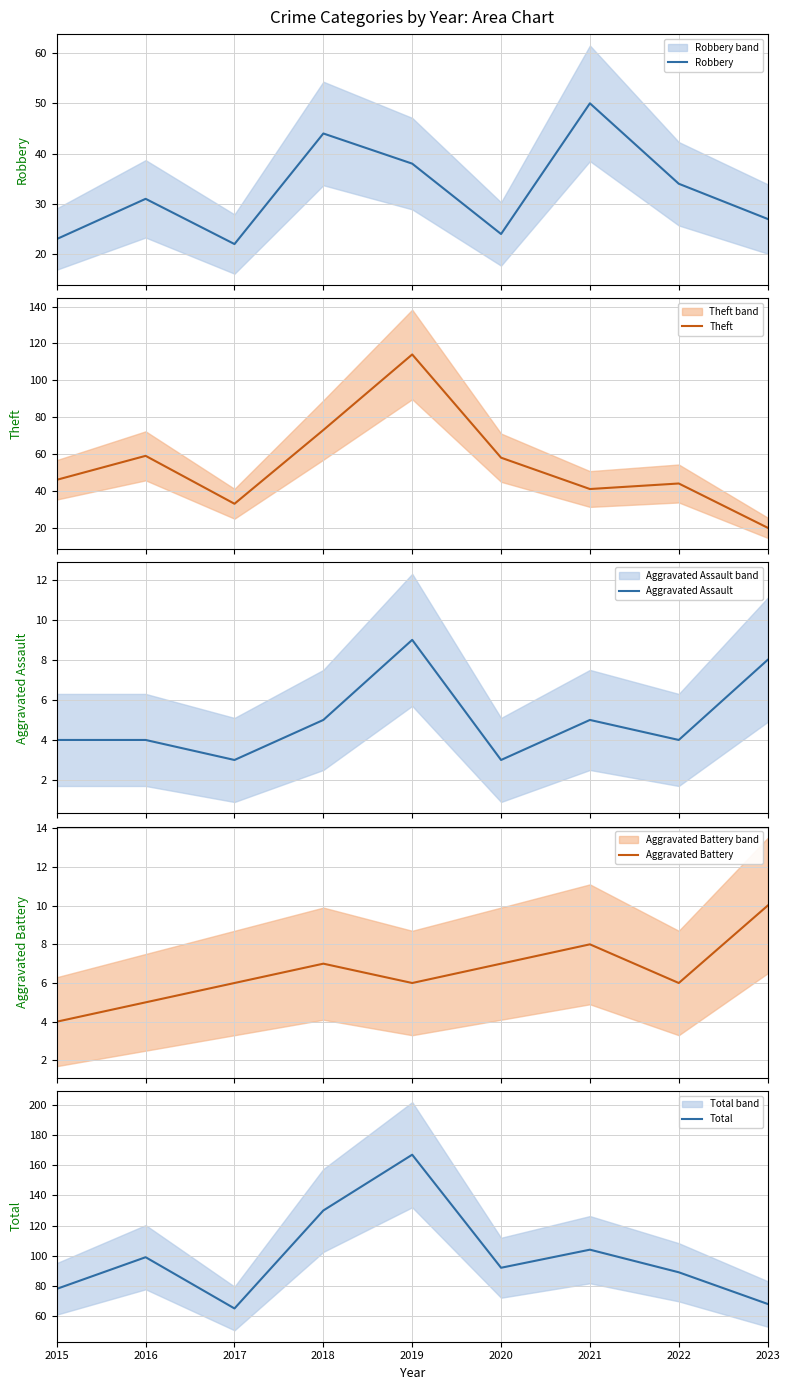

What is the total value across all series at 2018?

259